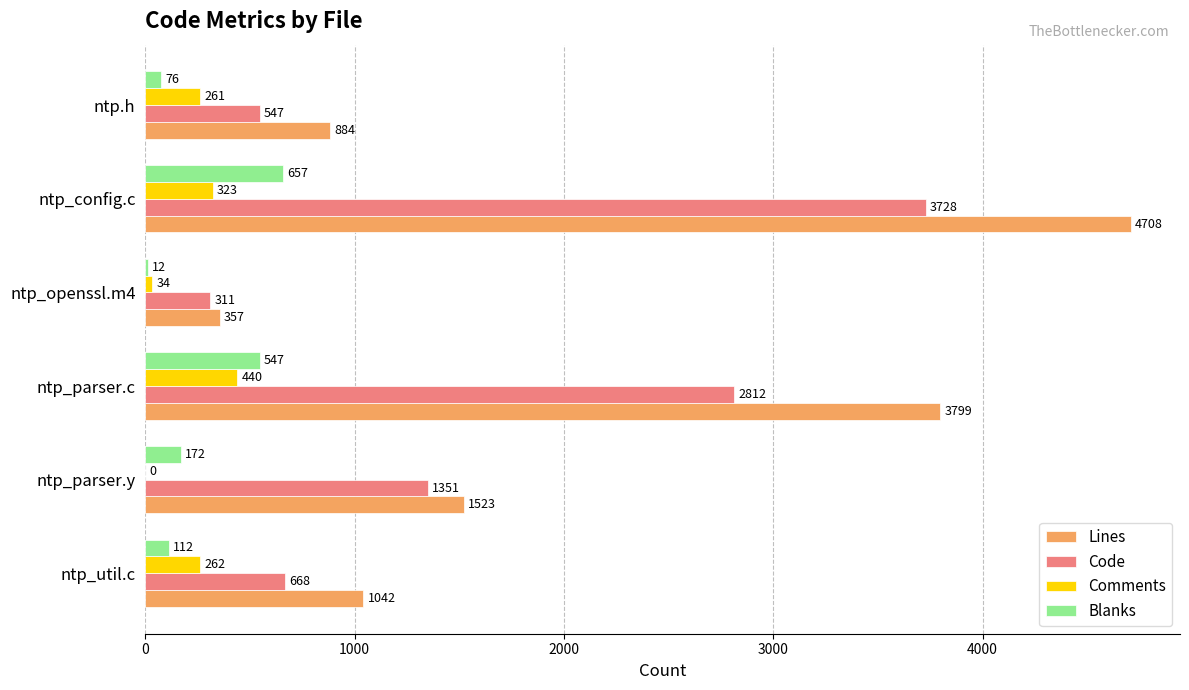

What is the maximum value shown in the chart?

4708